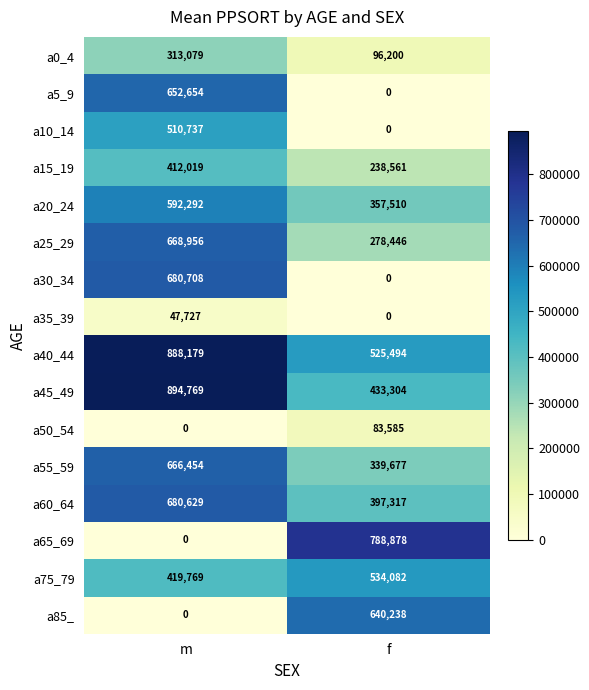

The value of a40_44 at f is 525494. True or false?

True